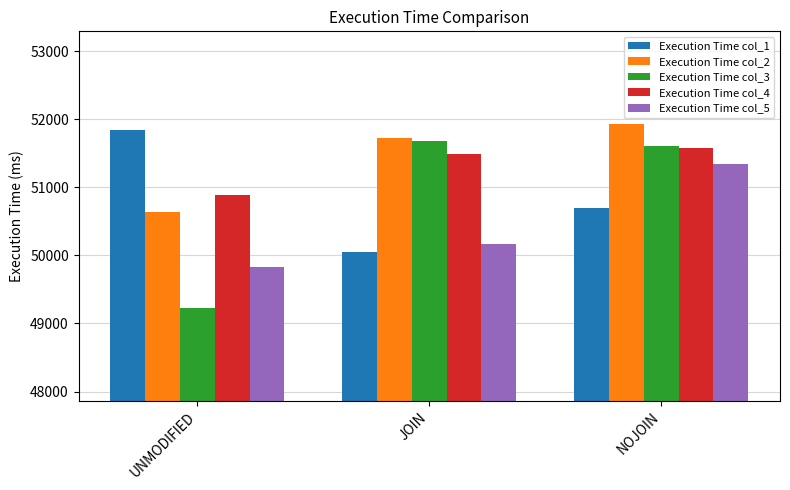

Which series changed the most between UNMODIFIED and NOJOIN?

Execution Time col_3